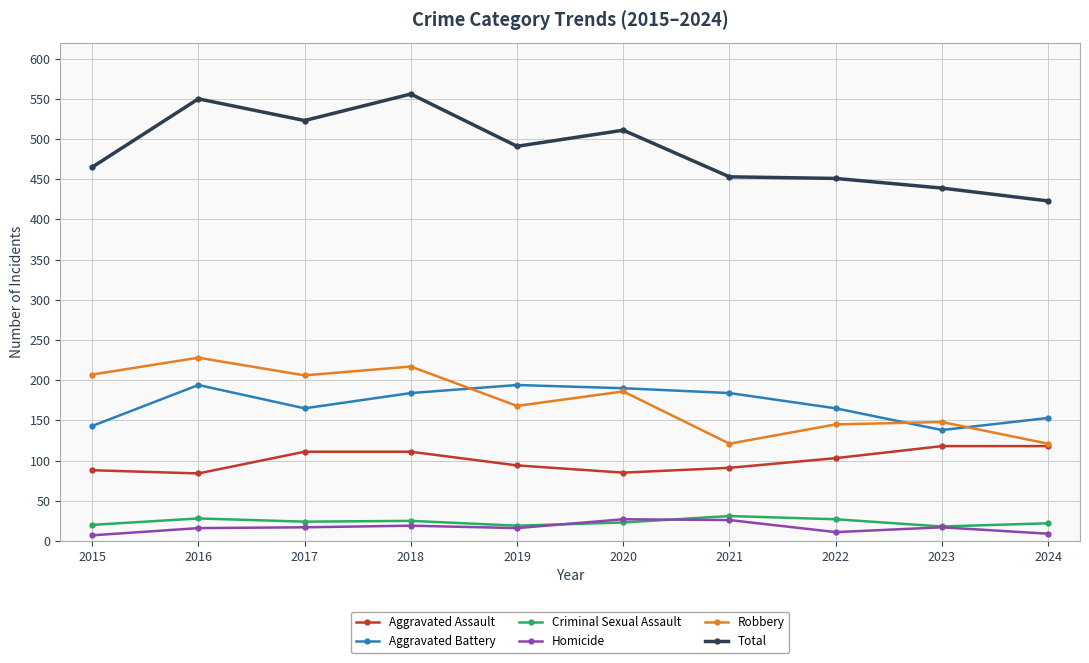

Is the value of Robbery at 2017 greater than the value of Criminal Sexual Assault at 2021?

Yes